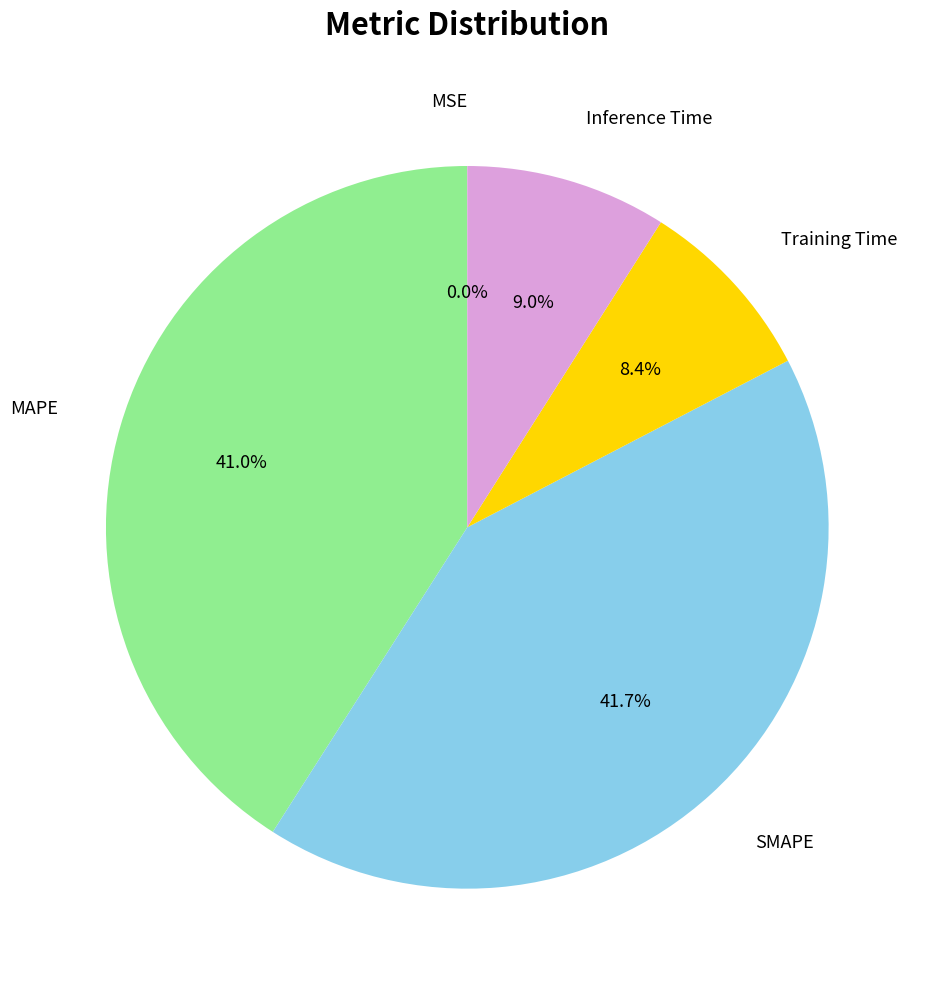

Is there a majority slice in this chart?

No